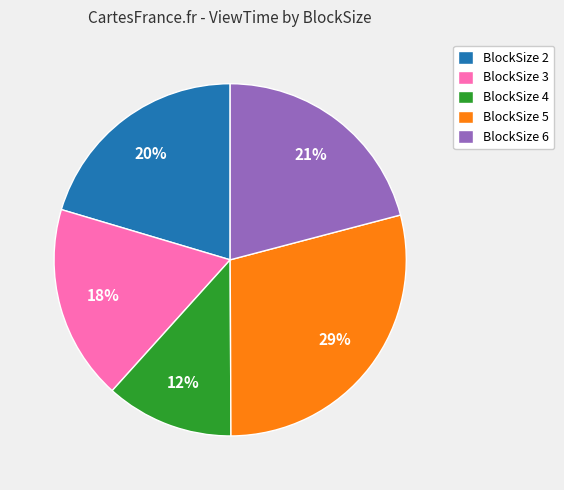

Rank the categories by value from lowest to highest.

BlockSize 4, BlockSize 3, BlockSize 2, BlockSize 6, BlockSize 5